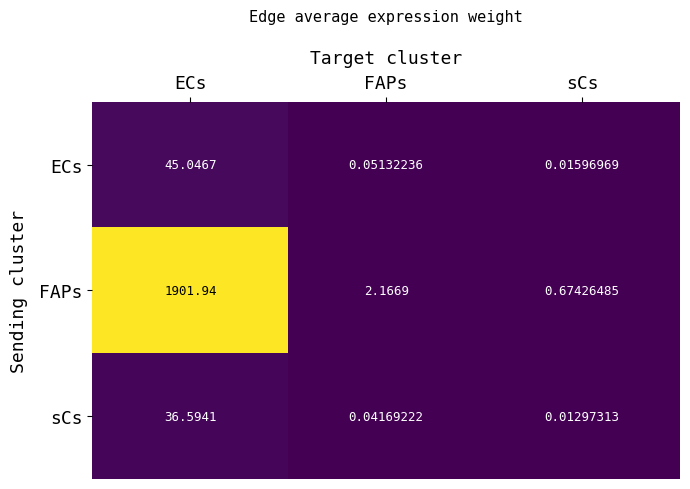

List the series in order of their peak value, highest first.

FAPs, ECs, sCs